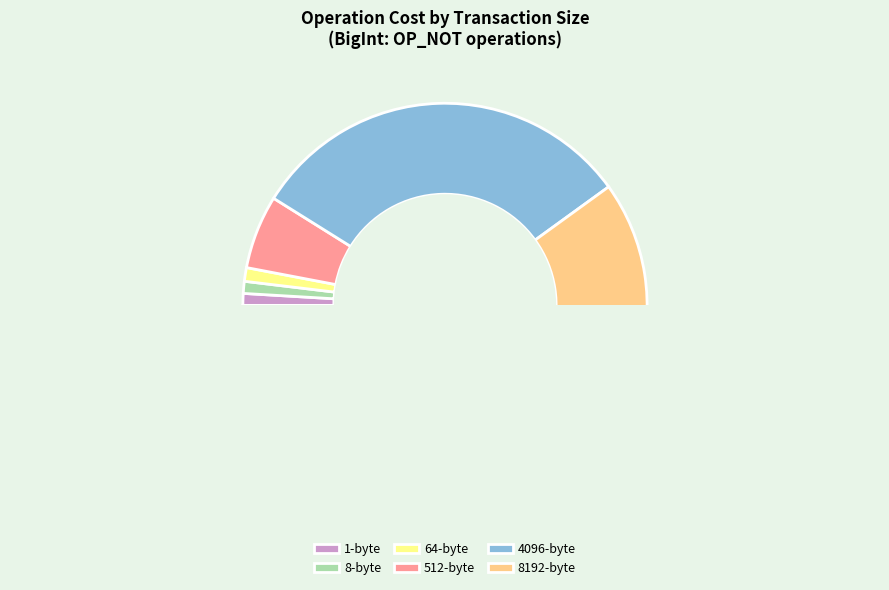

What is the change in value from 8-byte (409) to 4096-byte (13263)?

+12854